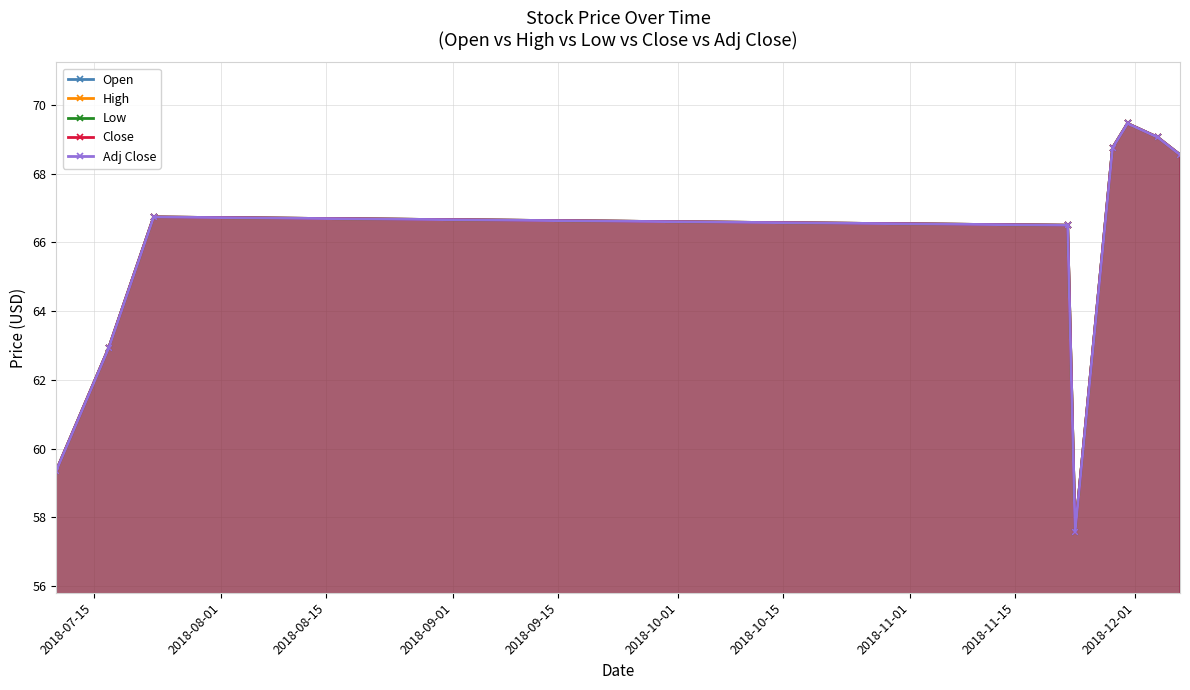

The value of Adj Close at 2018-08-15 is 66.7. True or false?

True